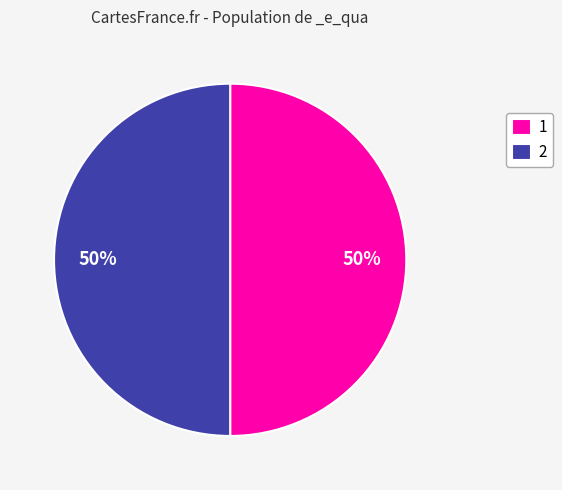

To the nearest percent, what is the combined percentage of 1 and 2?

100%